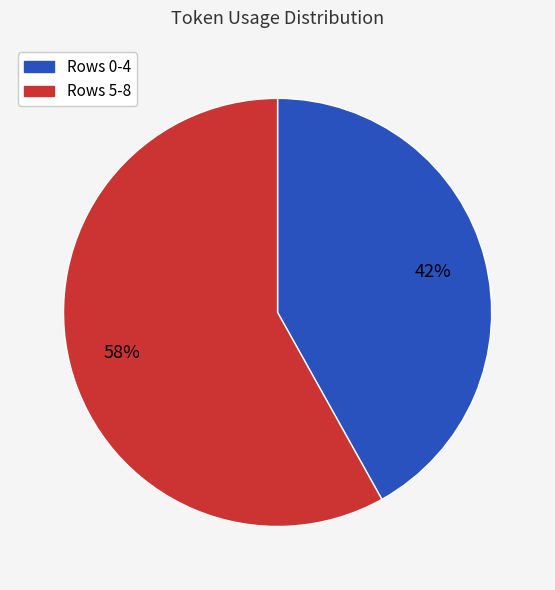

How many segments does this pie chart have?

2